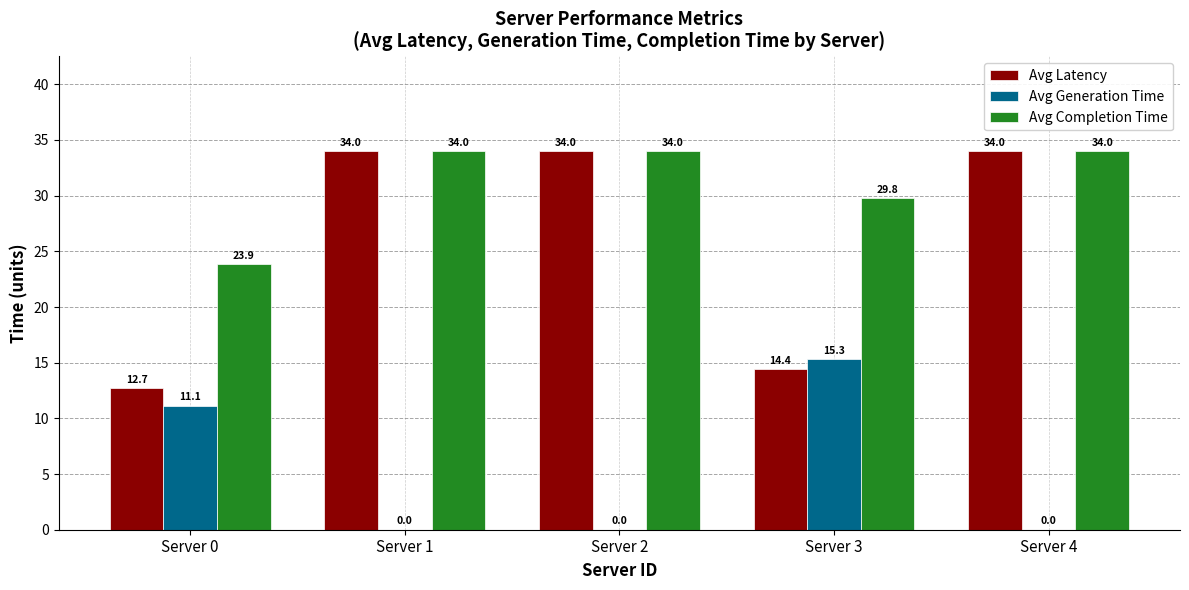

What are all the series names shown in the legend?

Avg Latency, Avg Generation Time, Avg Completion Time